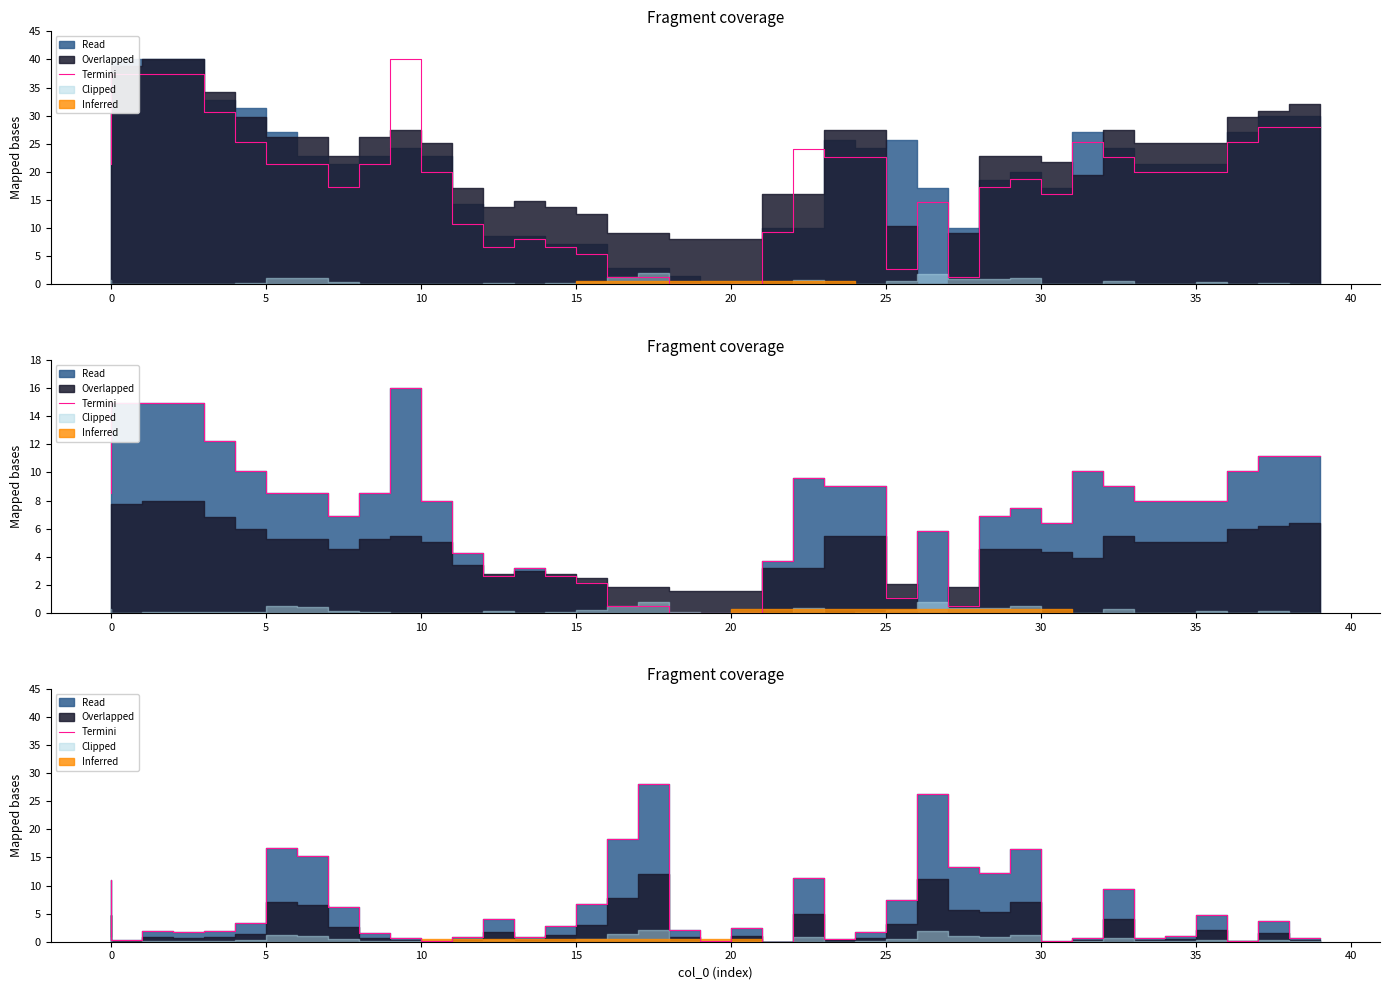

Between 21 and 23, which is larger?

23